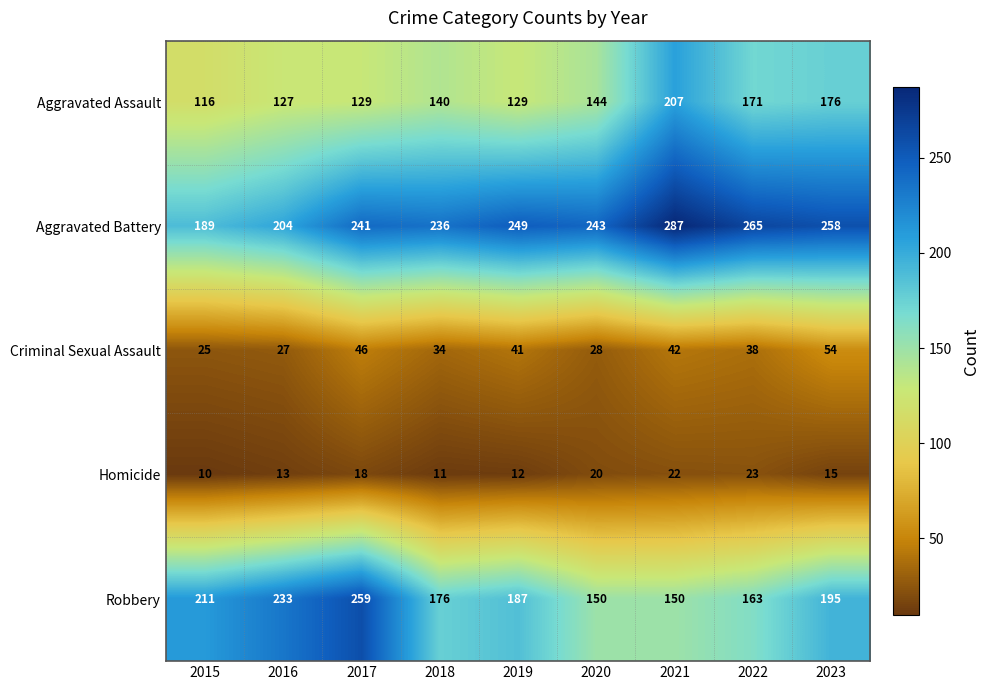

What is the approximate value of Robbery at 2016, to the nearest 50?

250